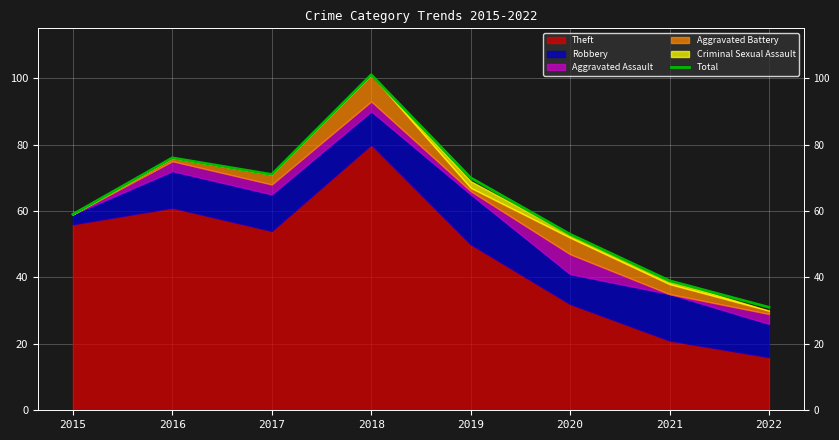

What is the ratio of the value at 2015 to the value at 2021?

1.5